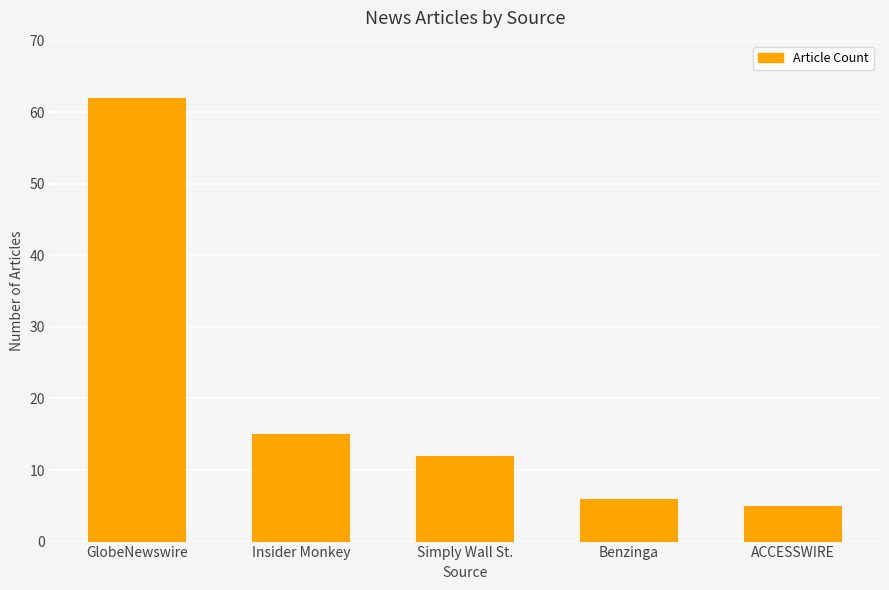

Count the number of categories in the chart.

5